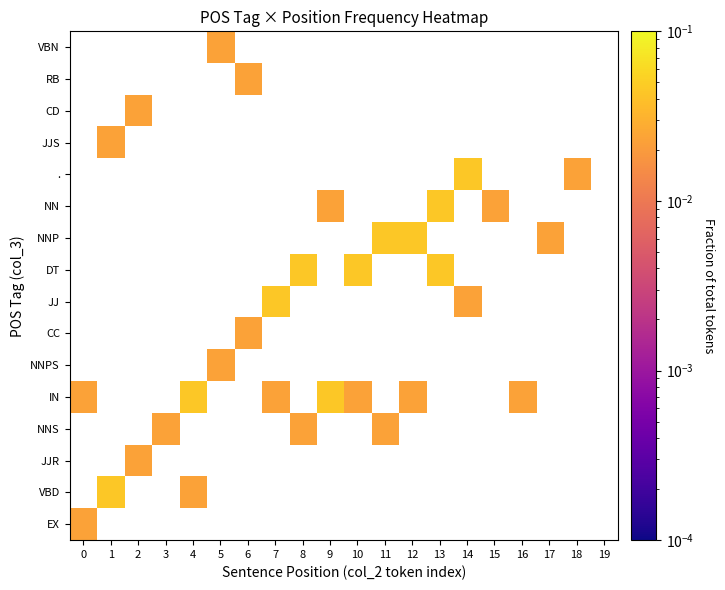

How many positive values does the VBN series have?

1